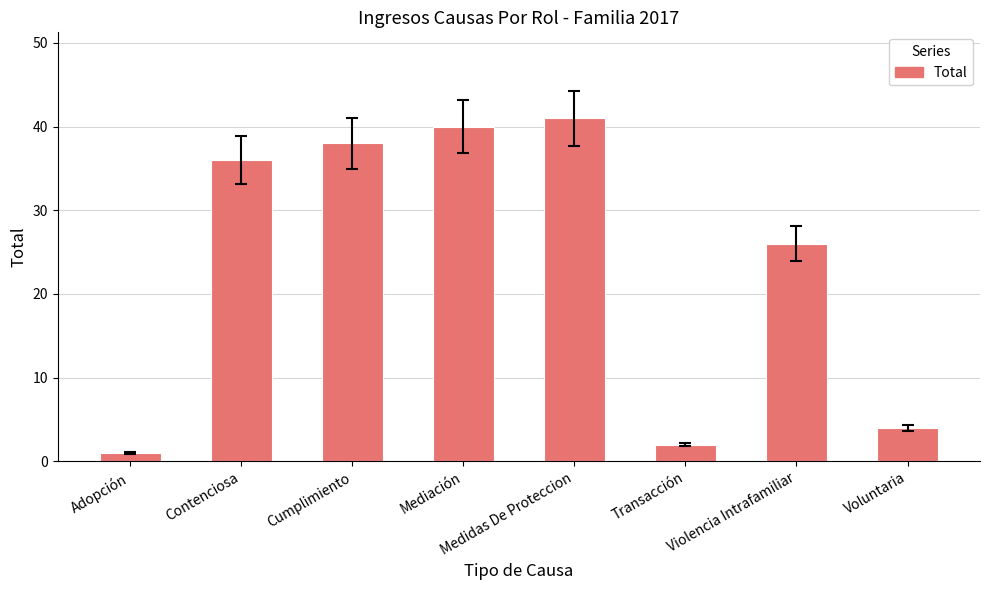

What position from the right is Transacción?

3